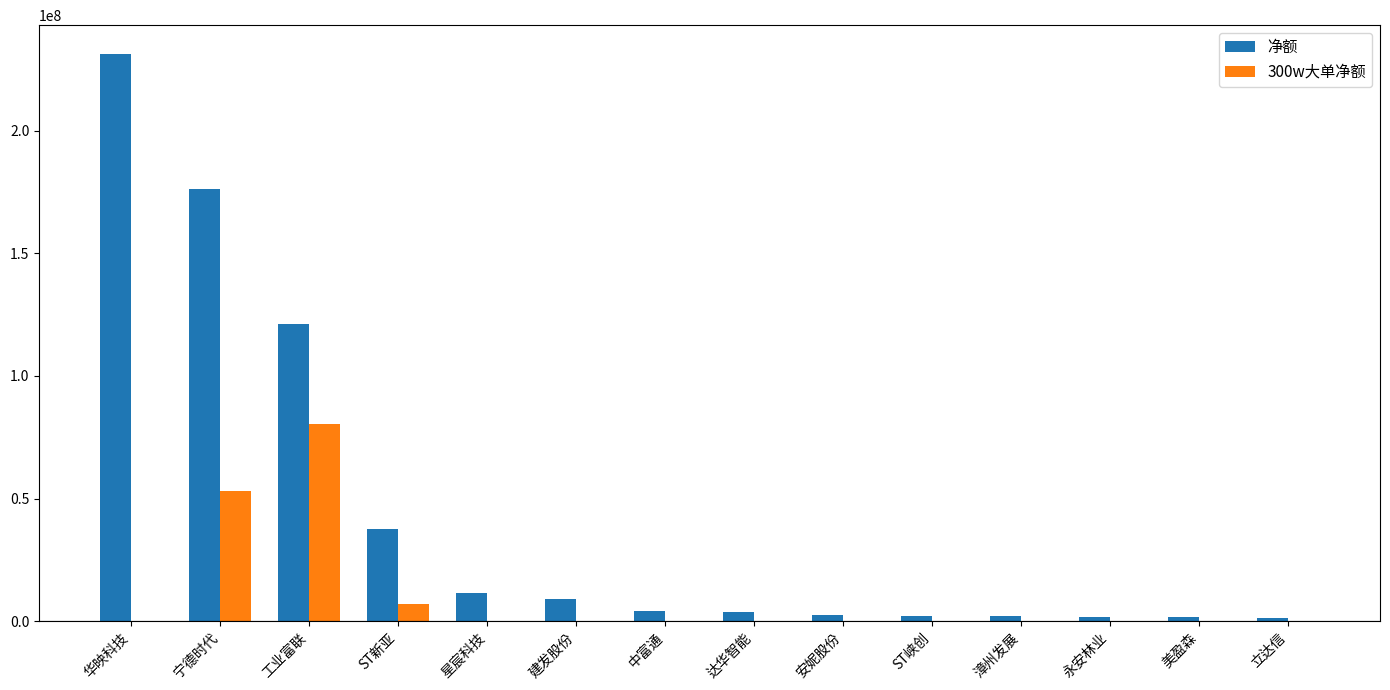

What is the sum of all 净额 values?

606181852